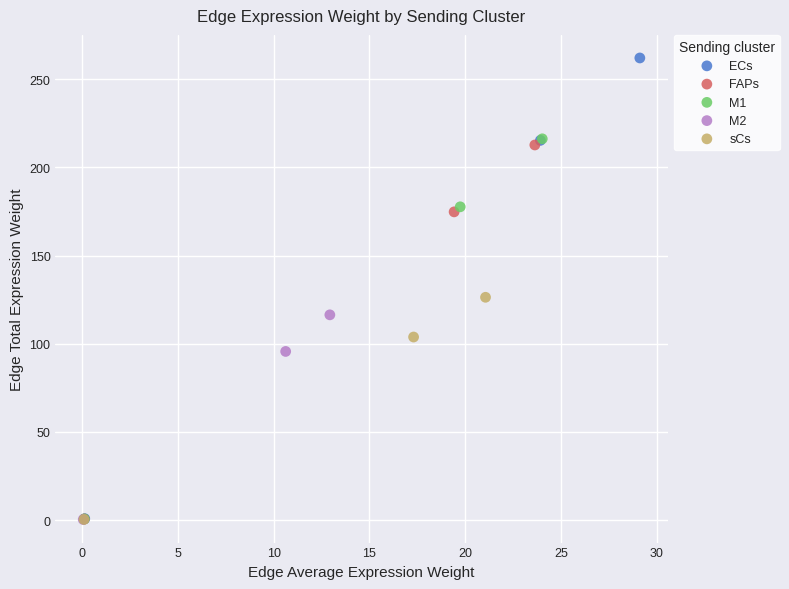

Which series has the largest Y range (max minus min)?

ECs